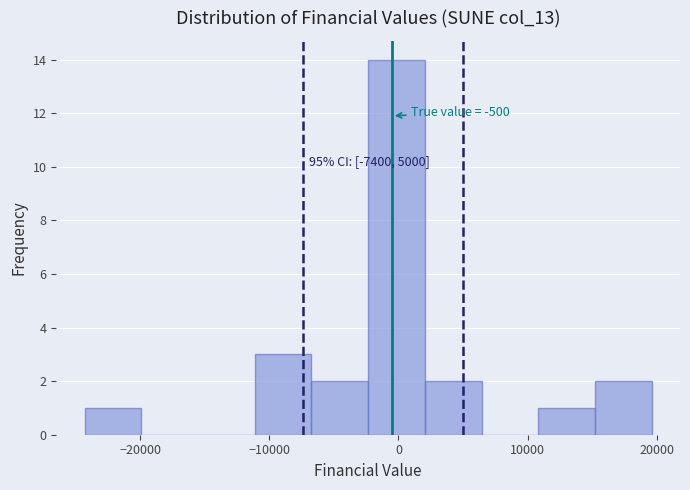

Over which range of the x-axis is the bar tallest?

-2000 to 2000